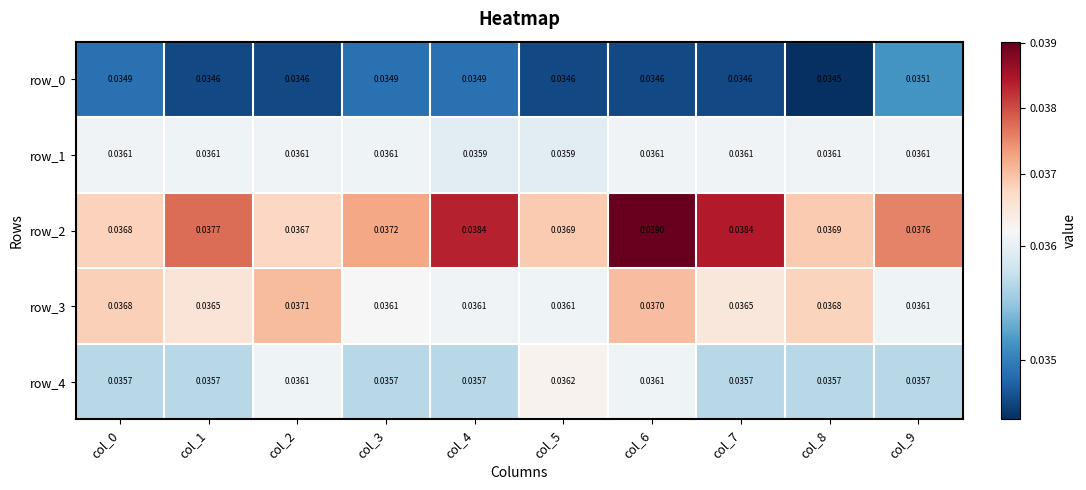

How many series are shown in this chart?

5